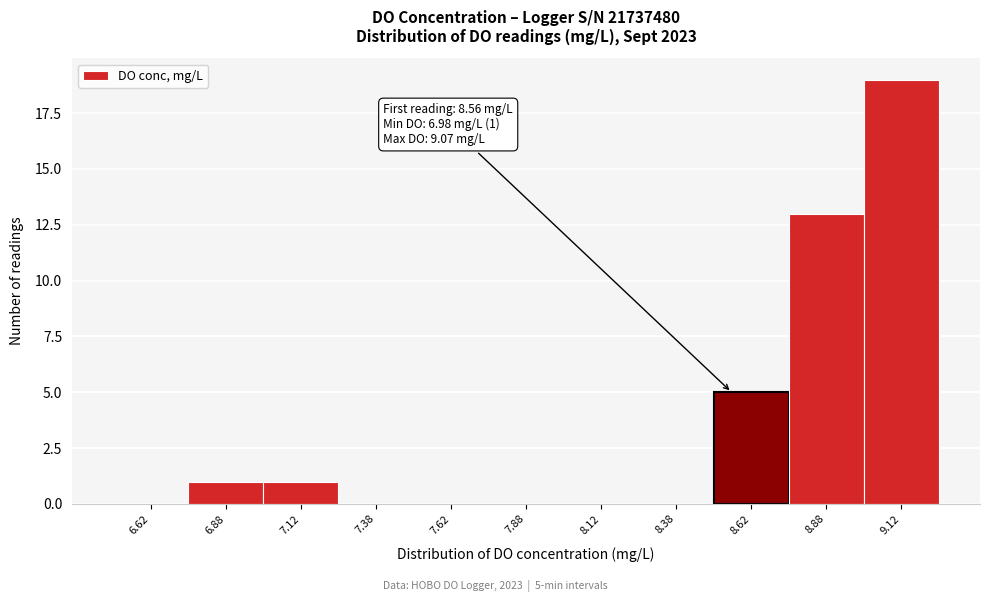

Which range on the x-axis has the tallest bar?

9.00 to 9.25